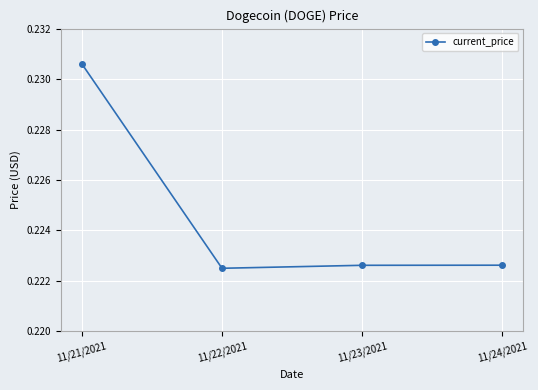

What is the sum of all values?

0.9